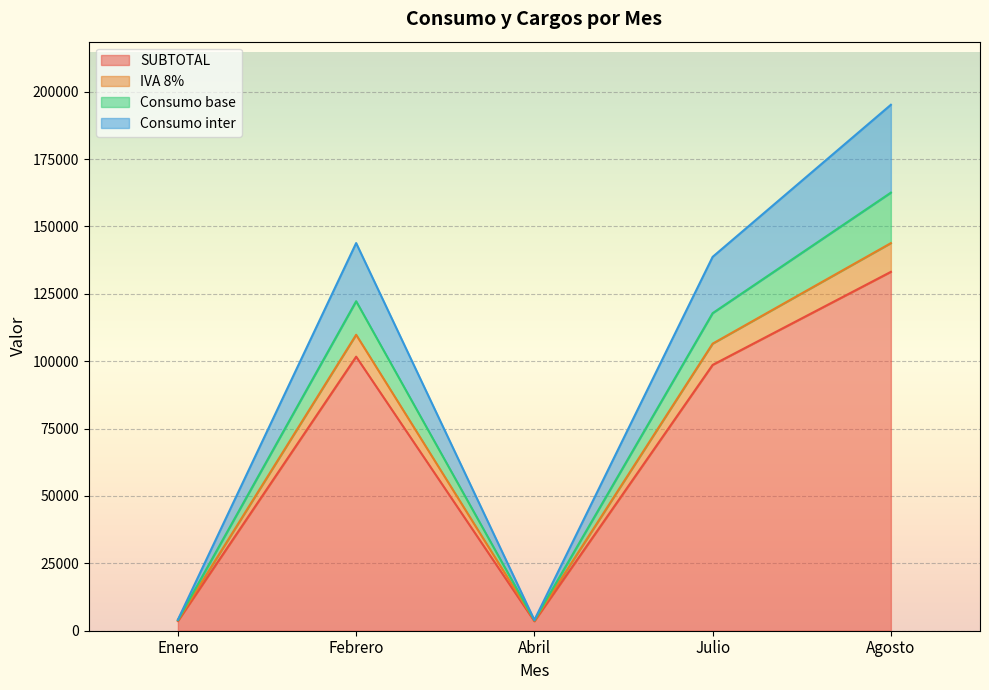

At which label does Consumo inter first exceed 117828?

Febrero